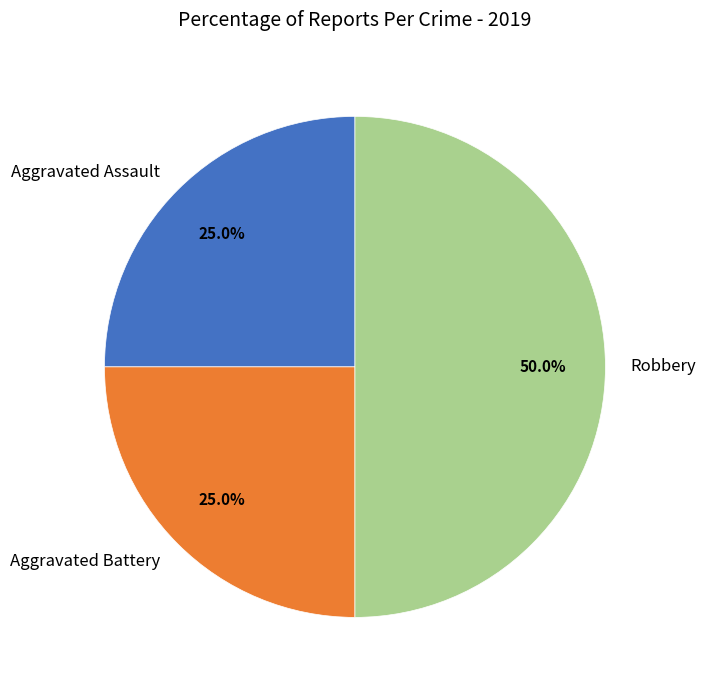

Which slice is the largest?

Robbery